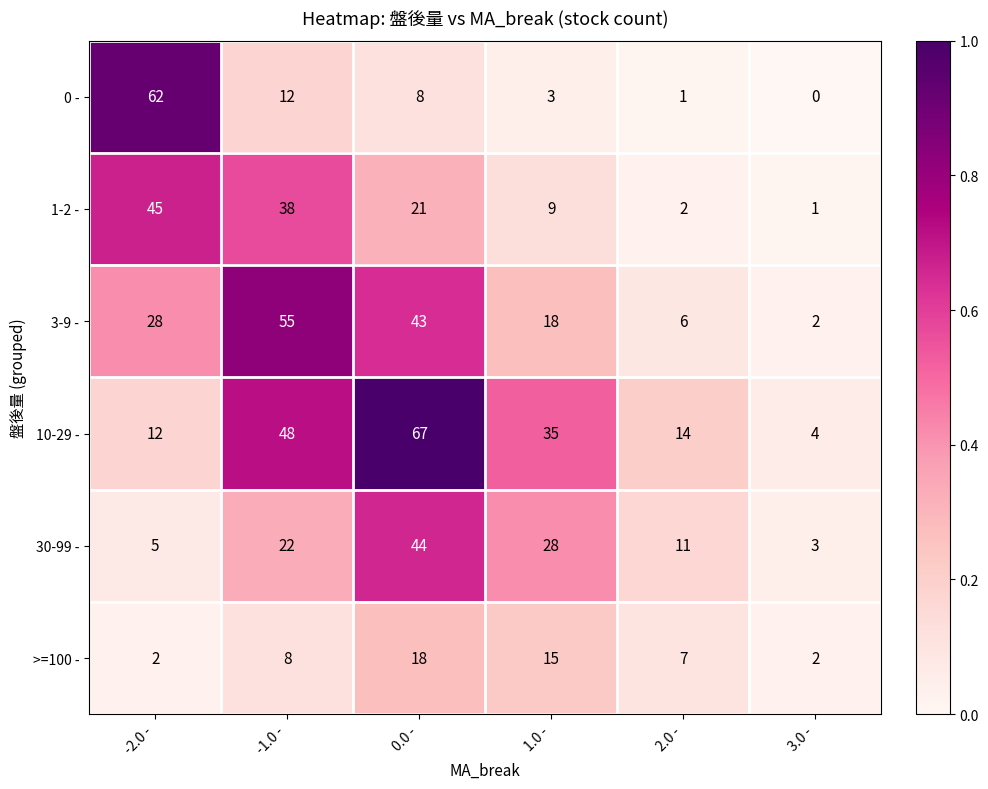

At which label is >=100 - closest to 10?

-1.0 -